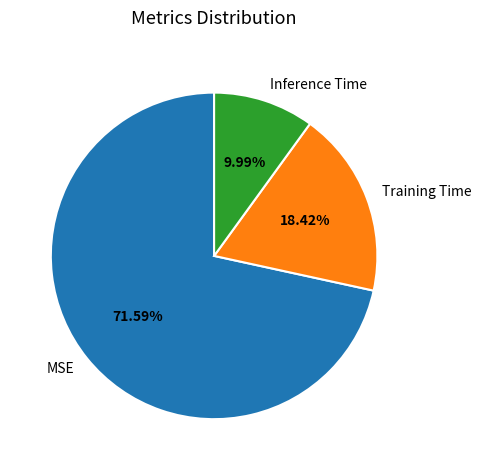

What is the largest slice in the pie chart?

MSE